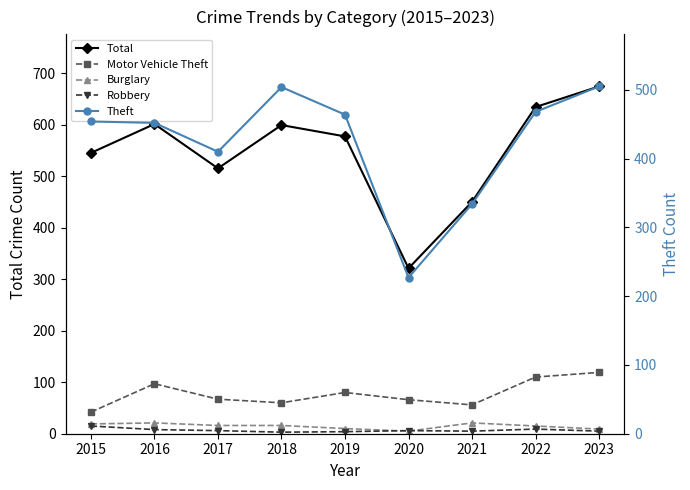

Reading left to right, what are all the values shown in this chart?

Total: 2015=545	2016=601	2017=515	2018=599	2019=577	2020=321	2021=450	2022=634	2023=674
Motor Vehicle Theft: 2015=42	2016=97	2017=67	2018=60	2019=80	2020=66	2021=56	2022=110	2023=119
Burglary: 2015=19	2016=21	2017=16	2018=16	2019=10	2020=5	2021=21	2022=15	2023=9
Robbery: 2015=15	2016=8	2017=6	2018=3	2019=4	2020=6	2021=5	2022=9	2023=5
Theft: 2015=454	2016=452	2017=410	2018=504	2019=464	2020=227	2021=334	2022=468	2023=505